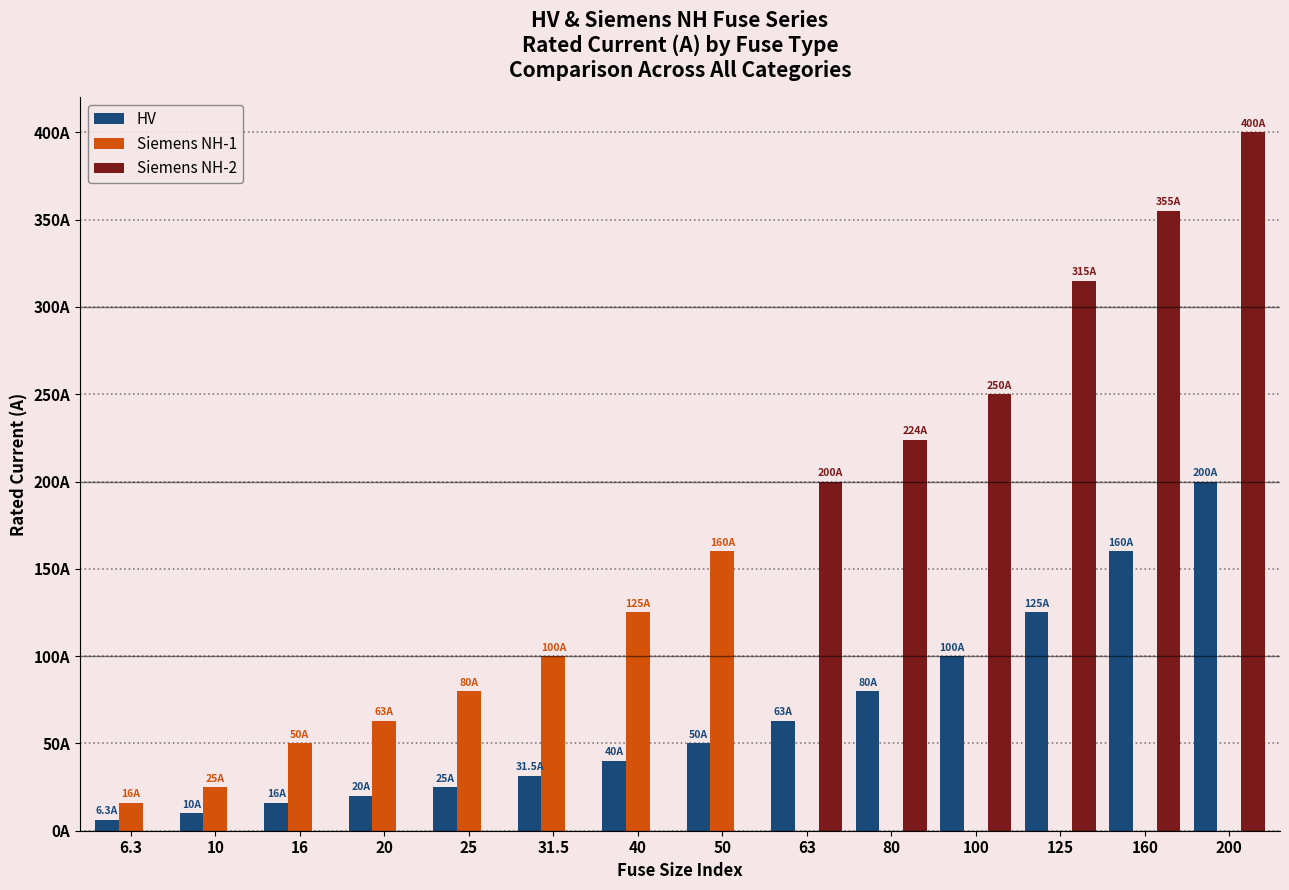

Are the bars horizontal?

No